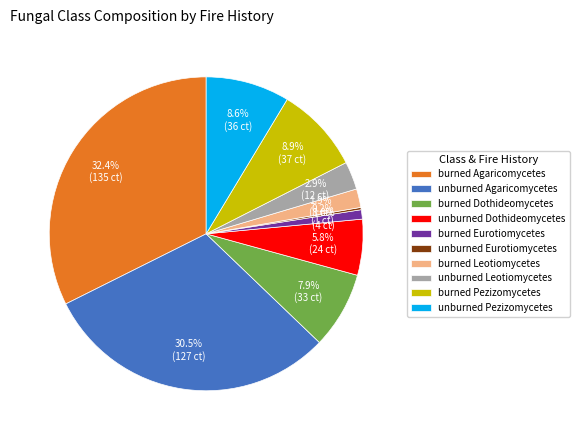

Does burned Eurotiomycetes account for over 50% of the chart?

No